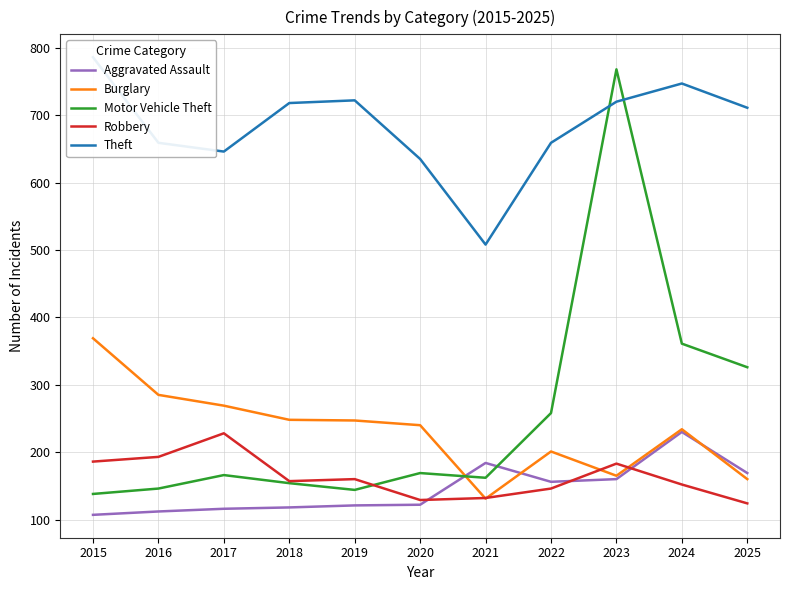

What is the maximum value shown in the chart?

786